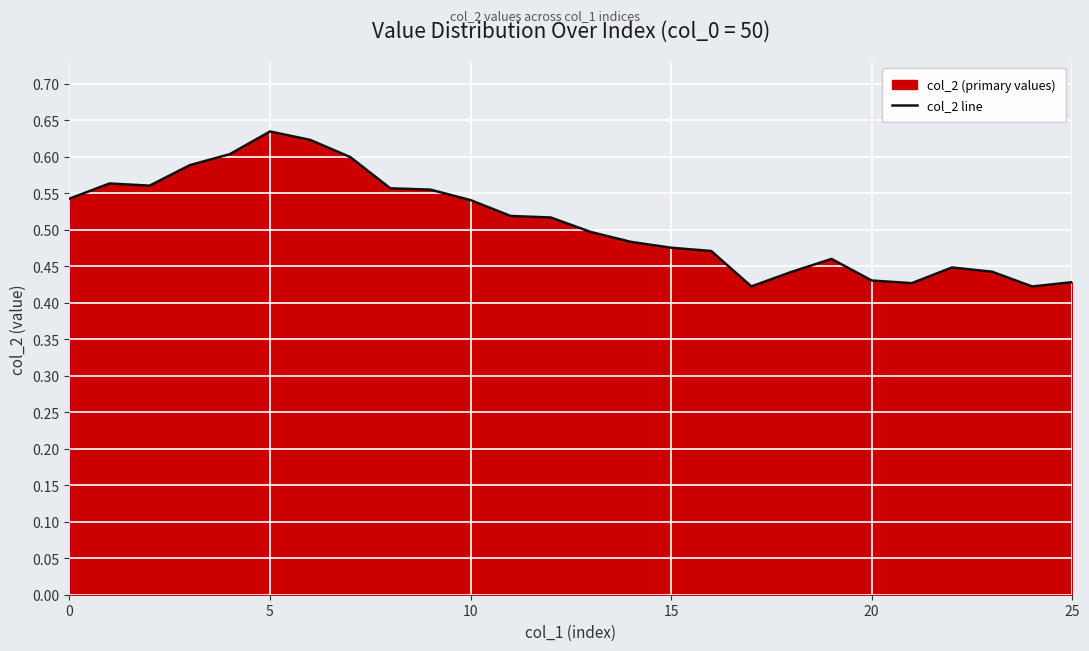

What is the smallest value displayed?

0.4